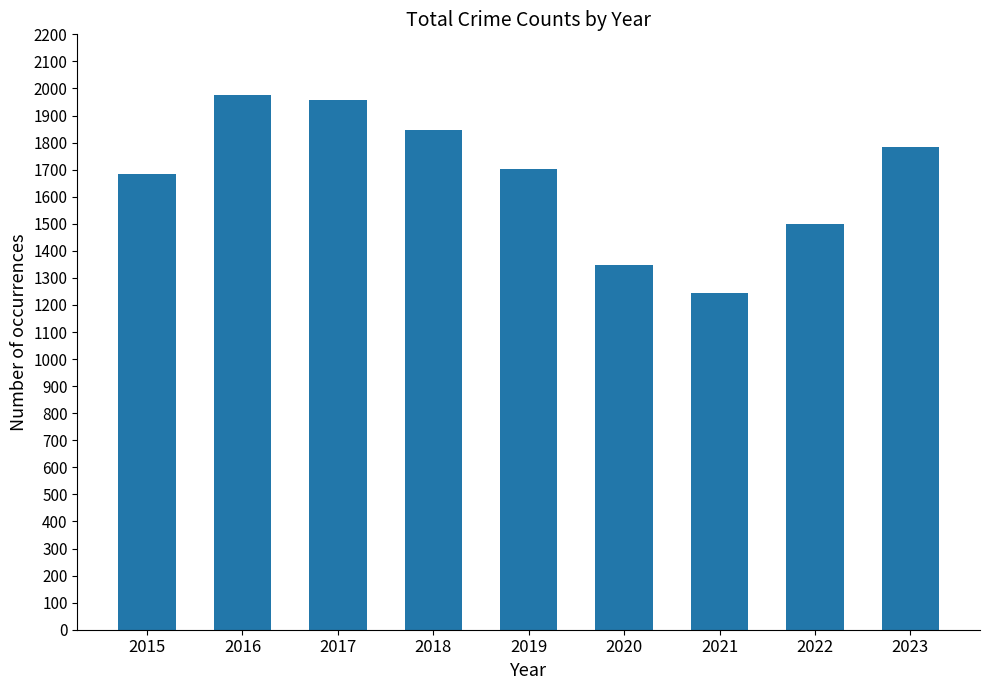

Rank the categories by value from highest to lowest.

2016, 2017, 2018, 2023, 2019, 2015, 2022, 2020, 2021